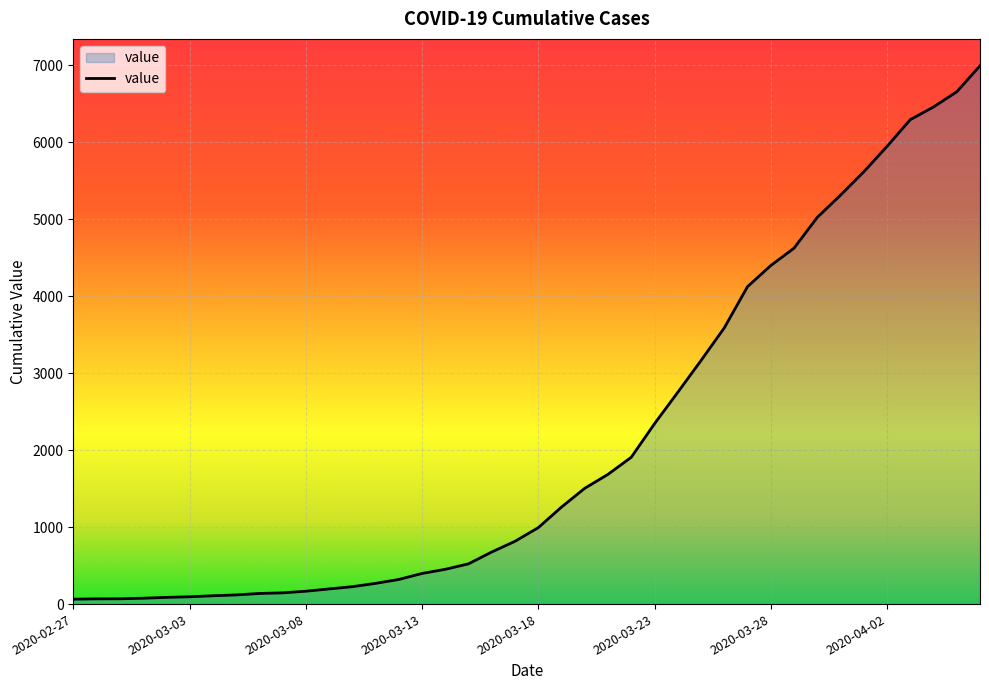

What is the maximum value shown in the chart?

6995